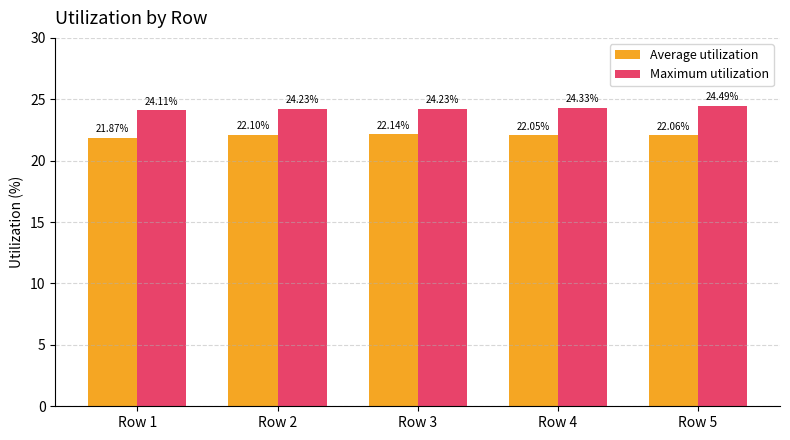

What is the difference between the Average utilization values at Row 2 and Row 1?

0.2